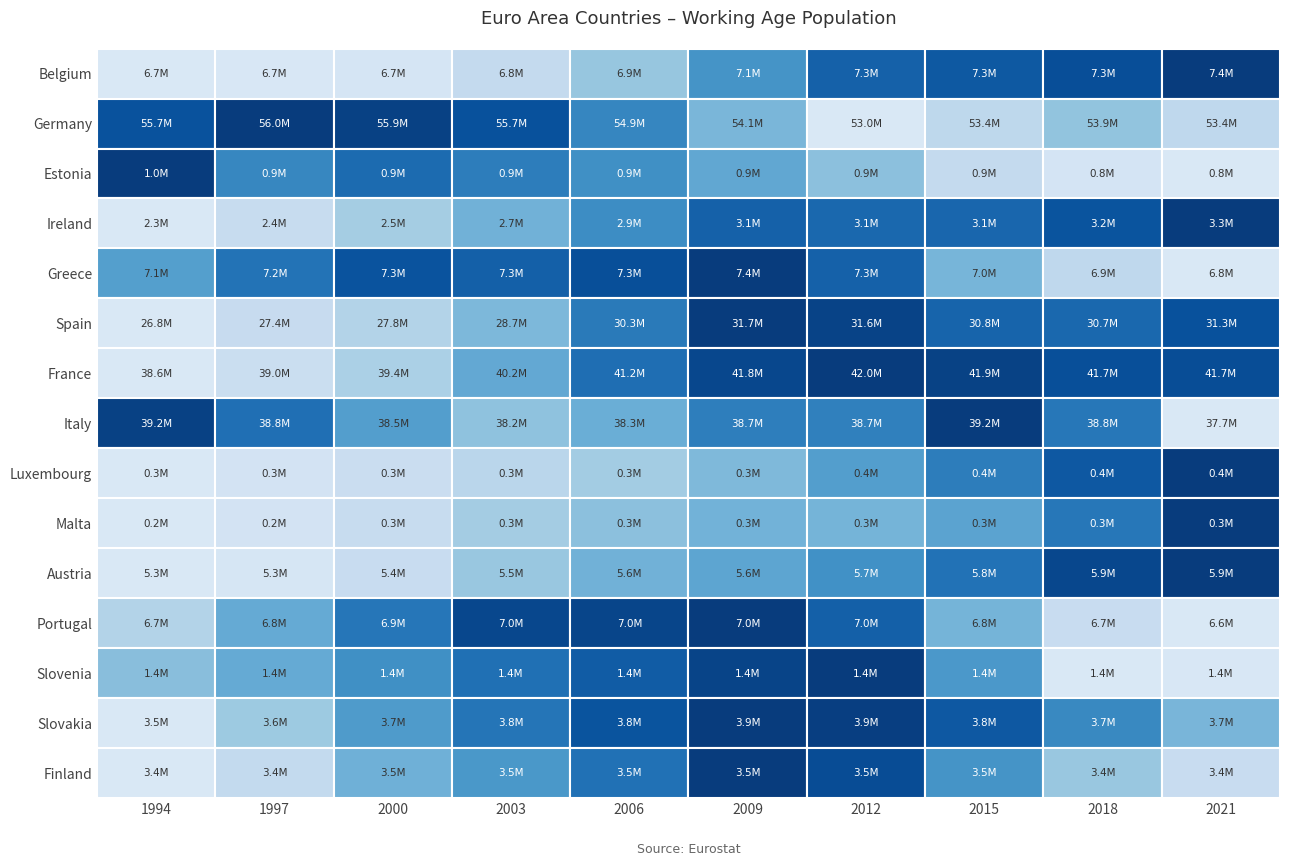

Where is Finland nearest to the value 3476859?

8